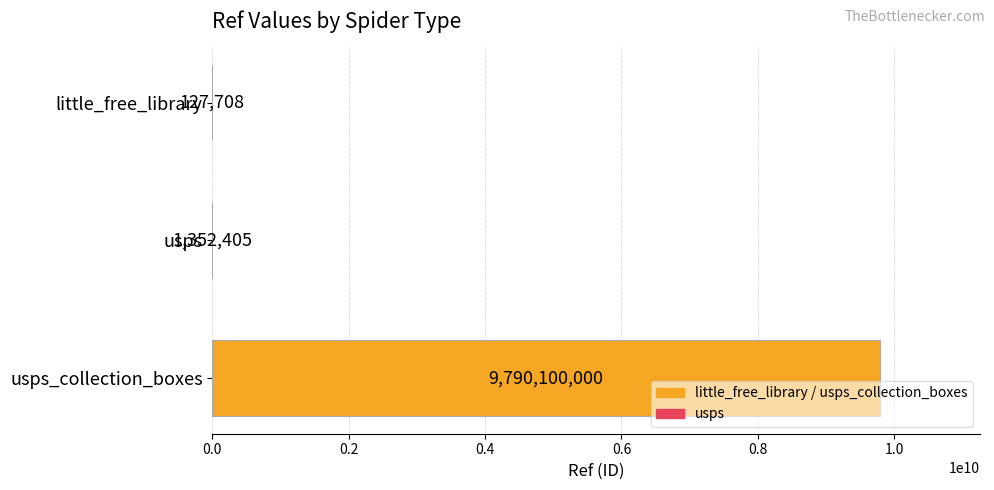

Which label corresponds to the largest value in the chart?

usps_collection_boxes